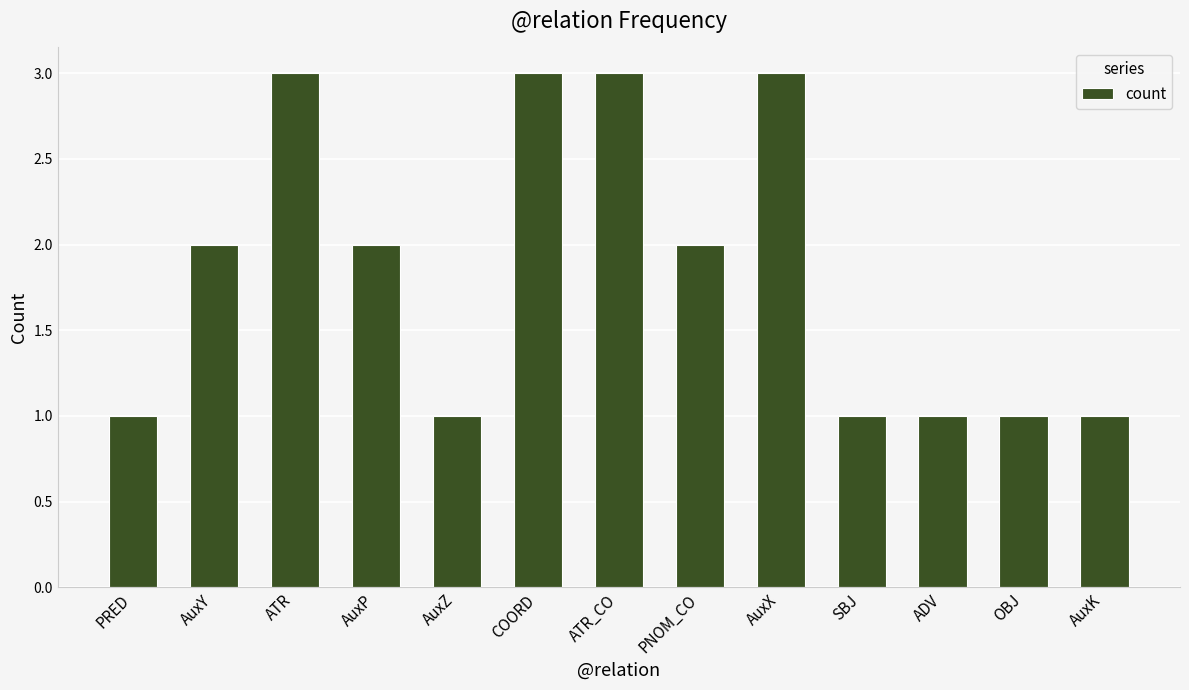

What is the sum of all values?

24